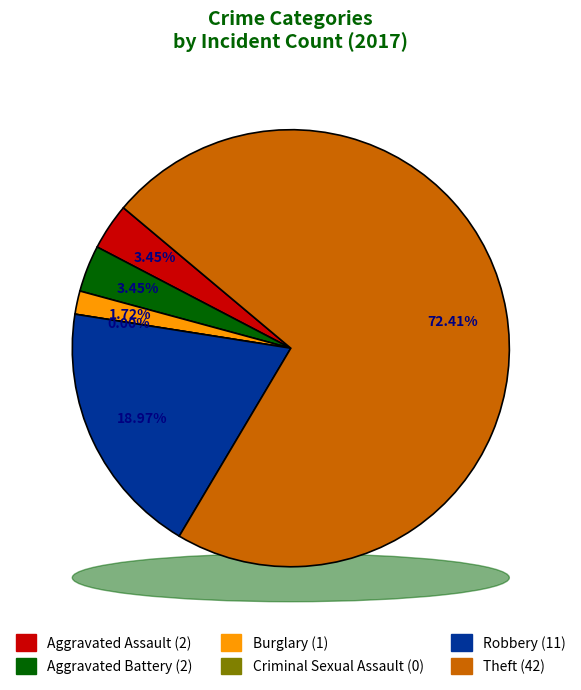

How many segments does this pie chart have?

6